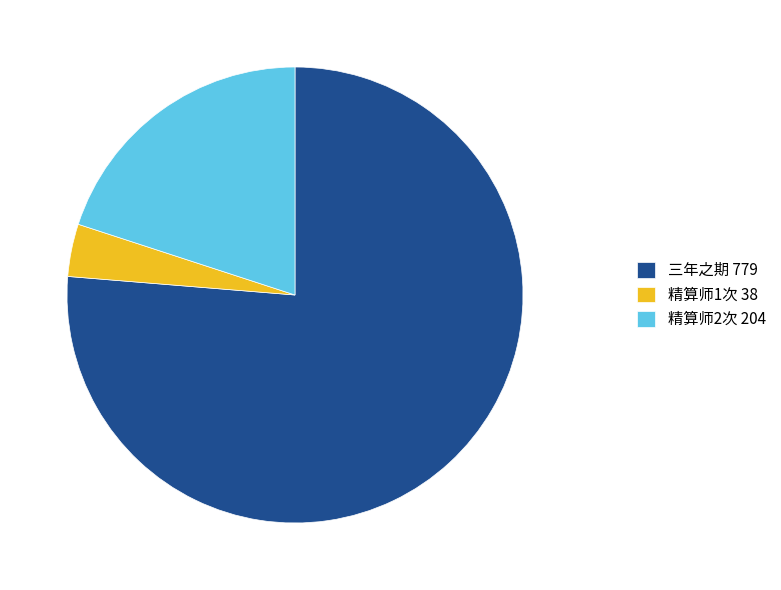

Count the number of slices in the pie.

3